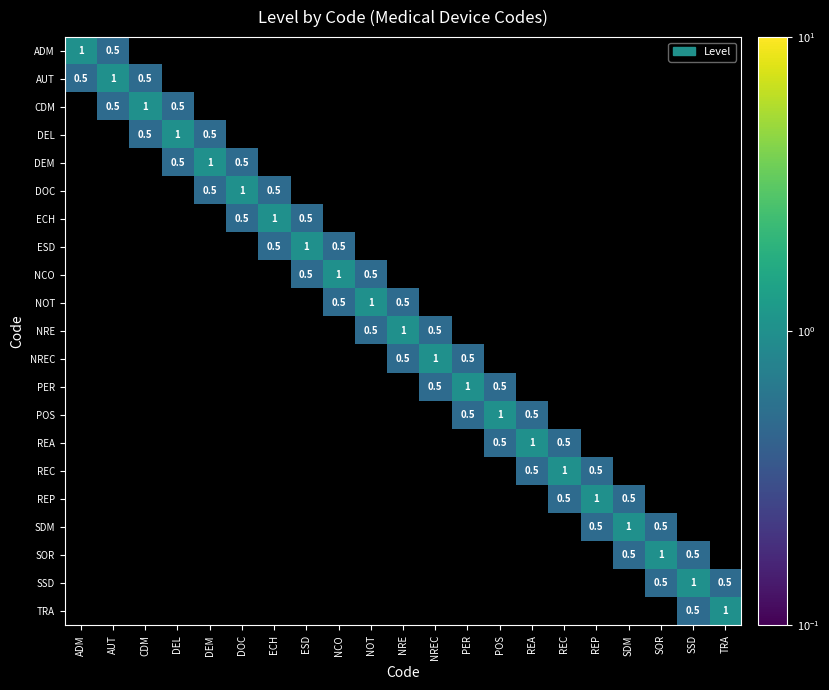

Which category has the lowest value across all series?

CDM